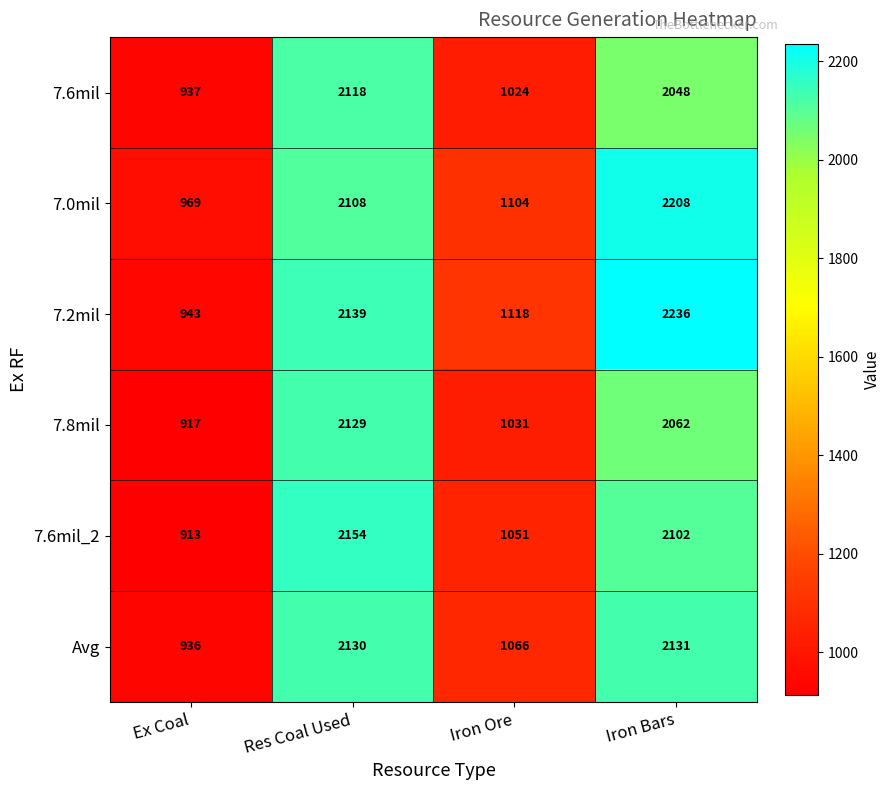

True or false: 7.8mil has a value of 2062 at Iron Bars.

True